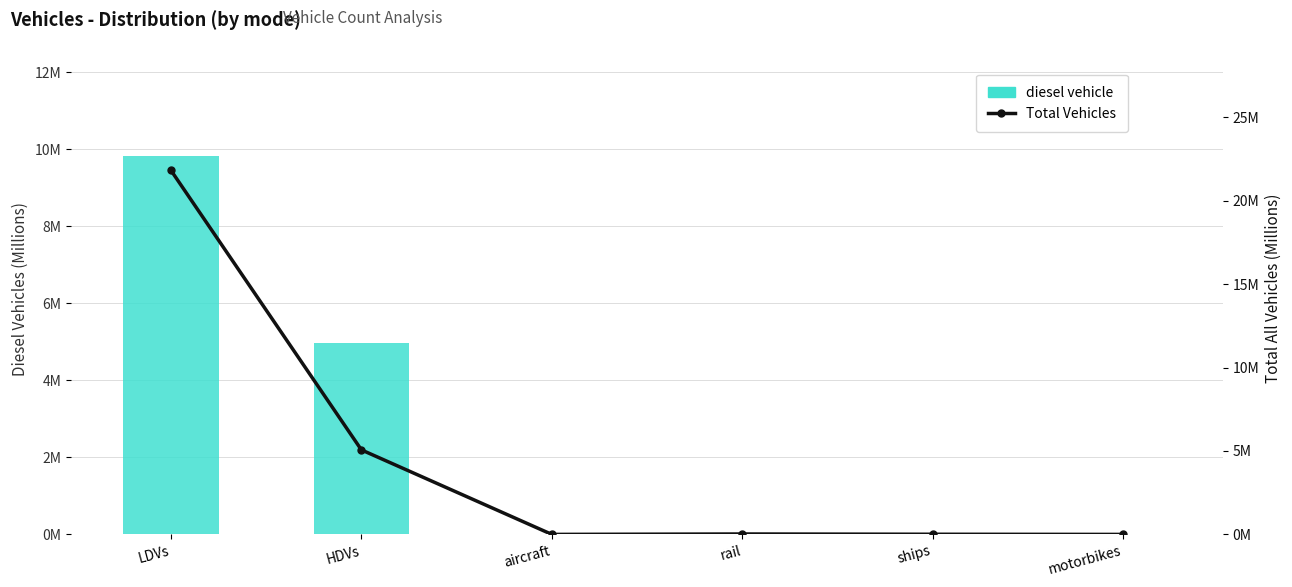

Rank the series by their maximum value, from lowest to highest.

diesel vehicle, Total Vehicles